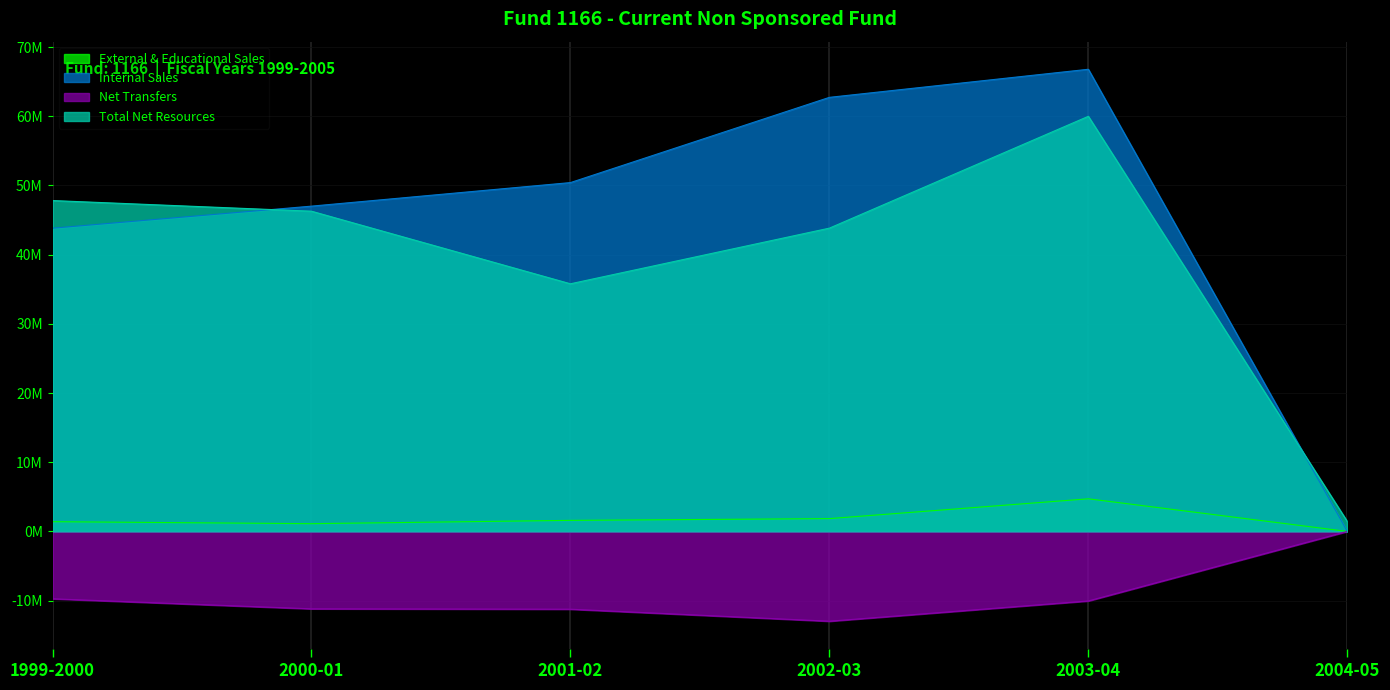

What is the difference between the Total Net Resources values at 1999-2000 and 2002-03?

3986225.6